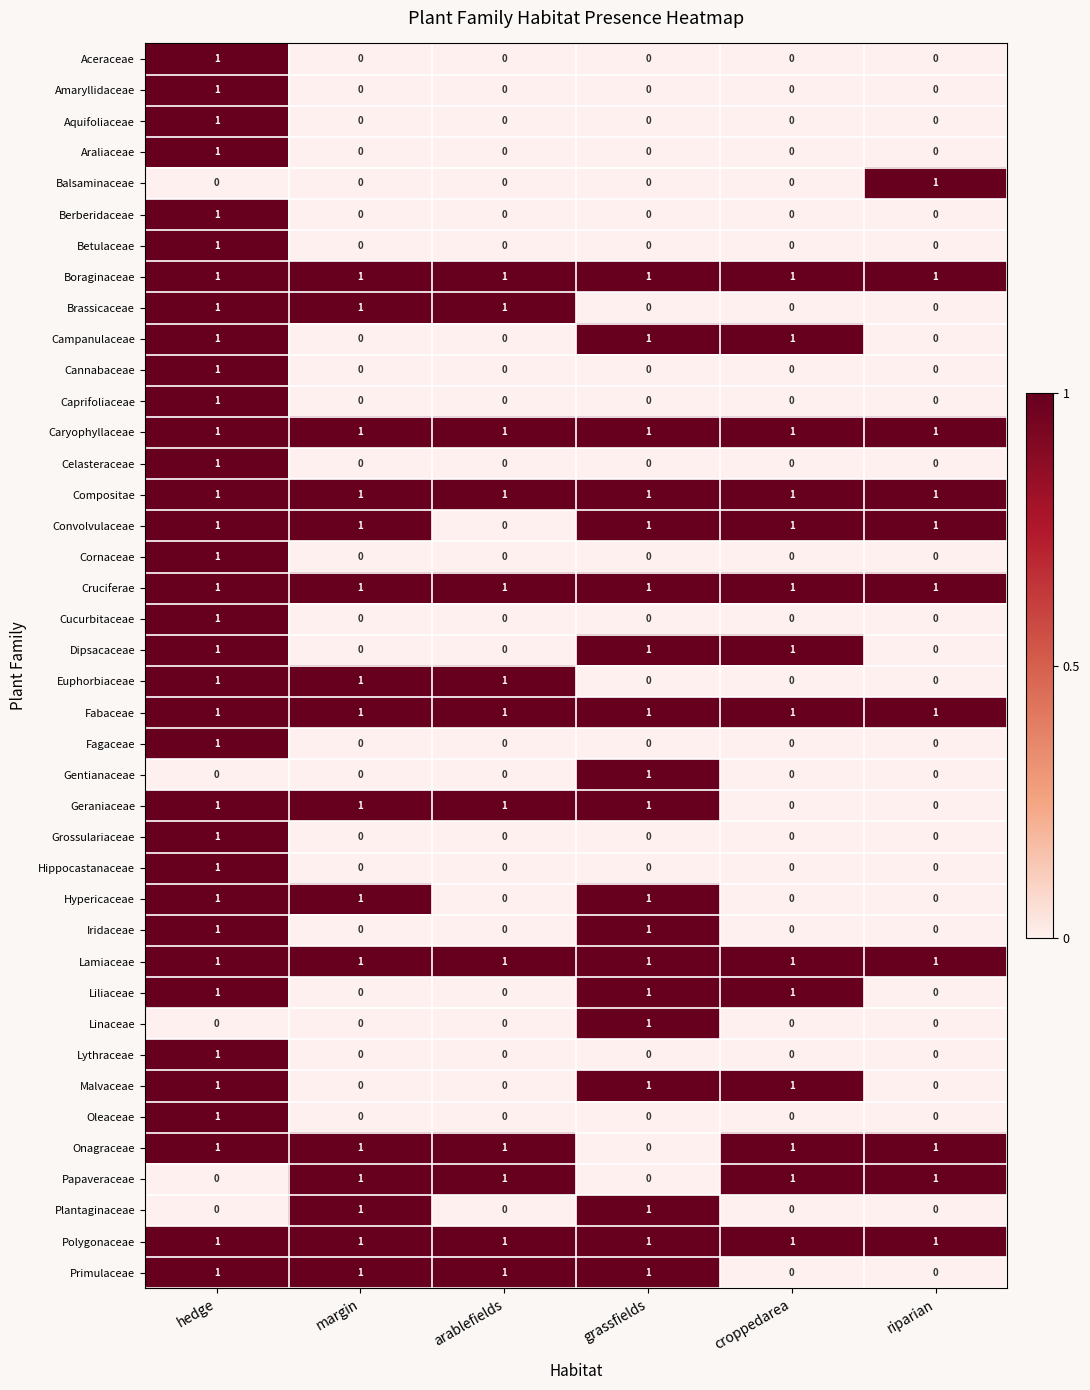

How many Oleaceae values are between 0 and 1?

6